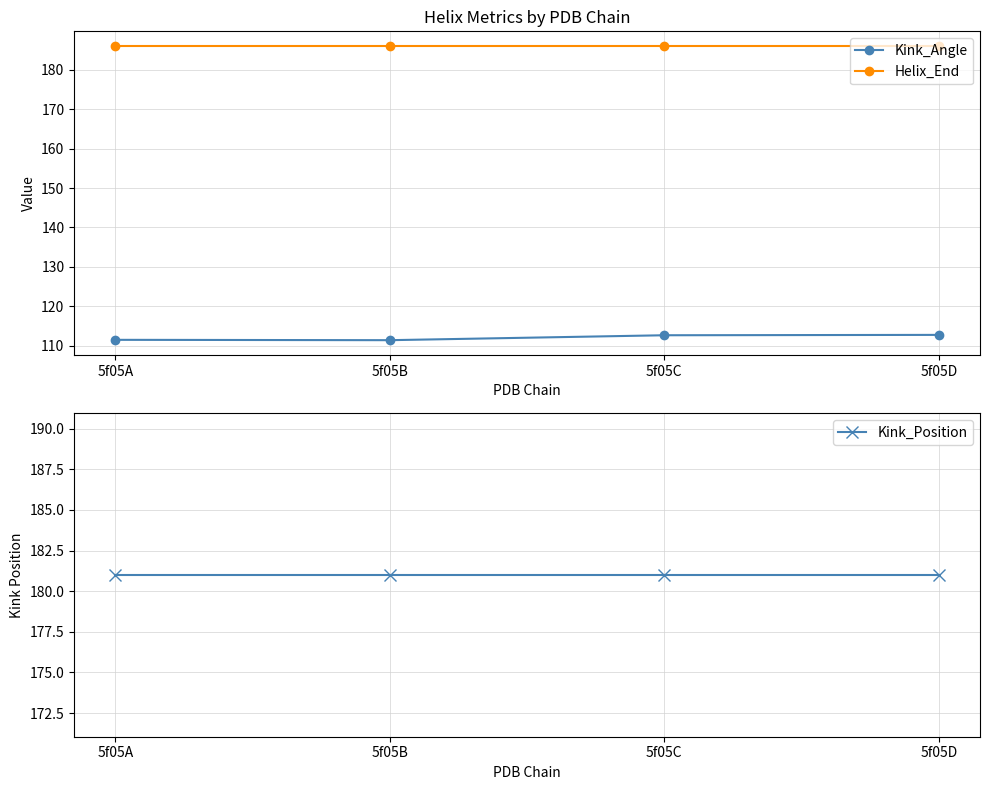

Which series changed the most between 5f05B and 5f05D?

Kink_Angle